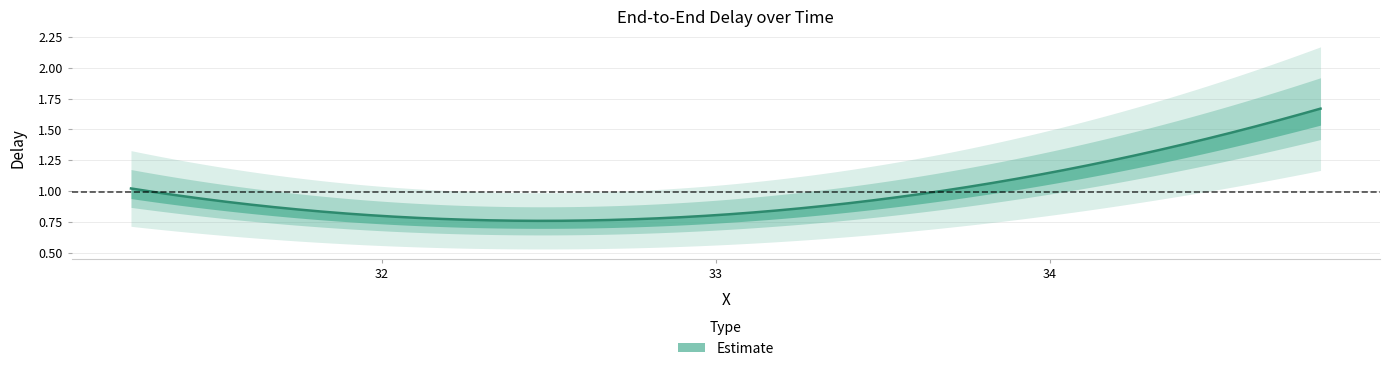

What is the smallest value displayed?

0.8